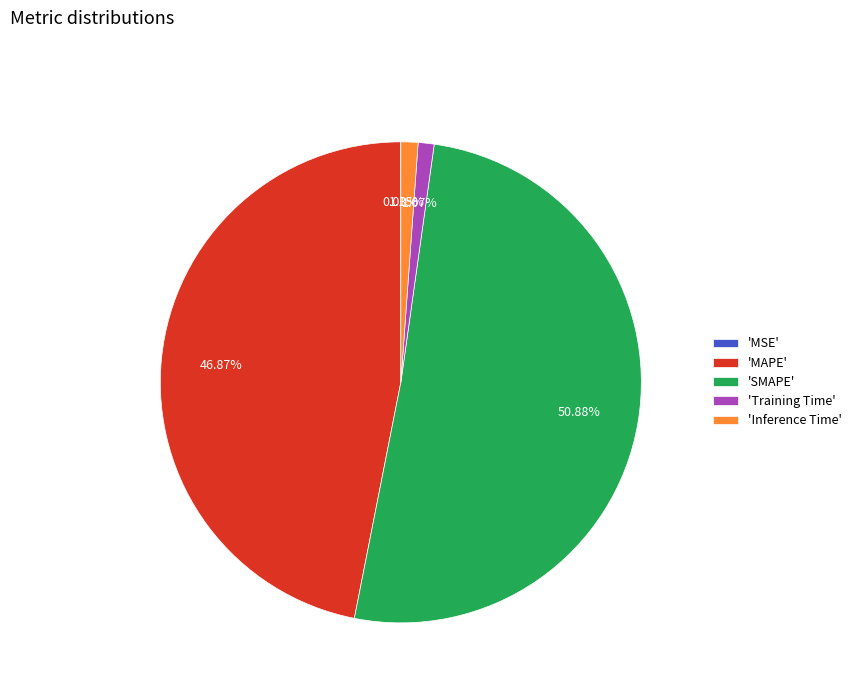

To the nearest percent, what is the difference between the largest and smallest slice percentages?

51%